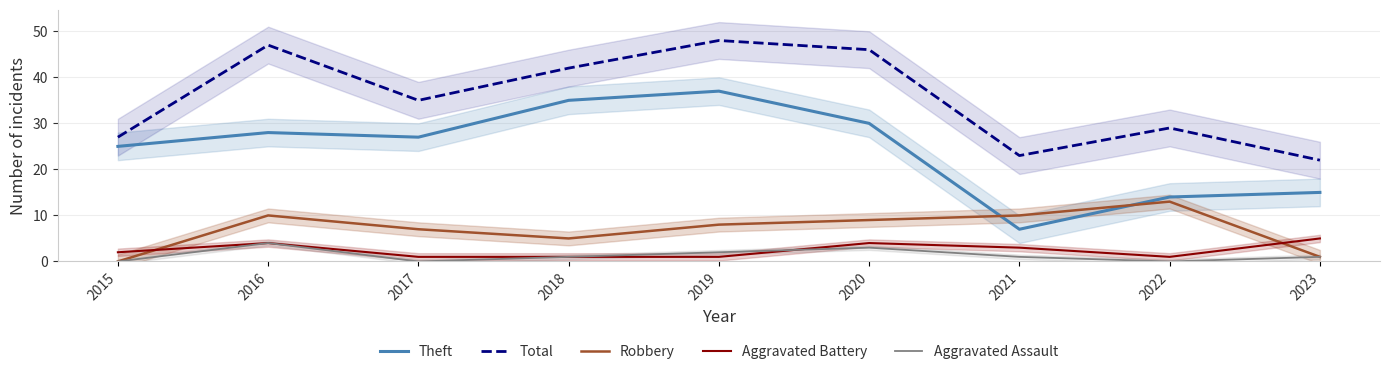

Does the chart have visible grid lines?

Yes